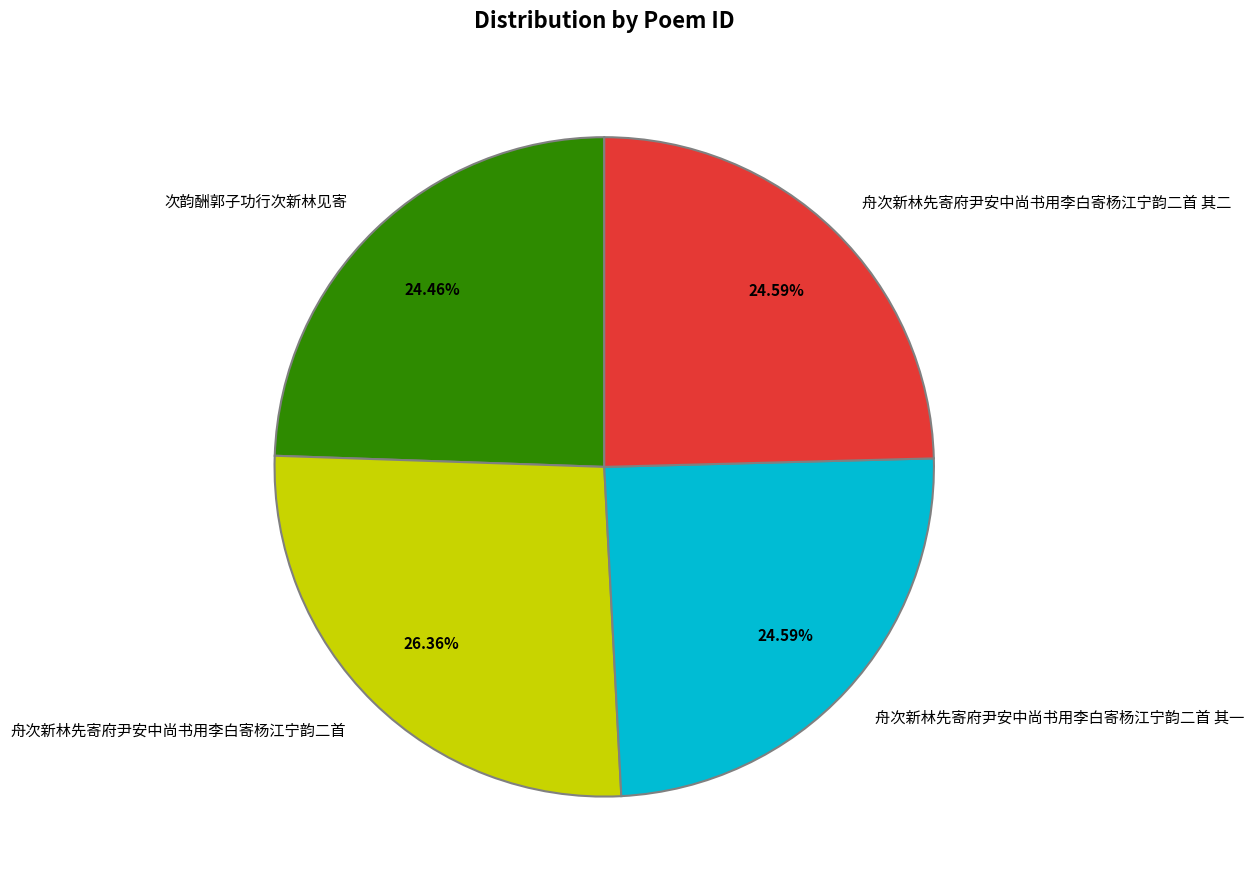

Which category has the biggest portion of the pie?

舟次新林先寄府尹安中尚书用李白寄杨江宁韵二首